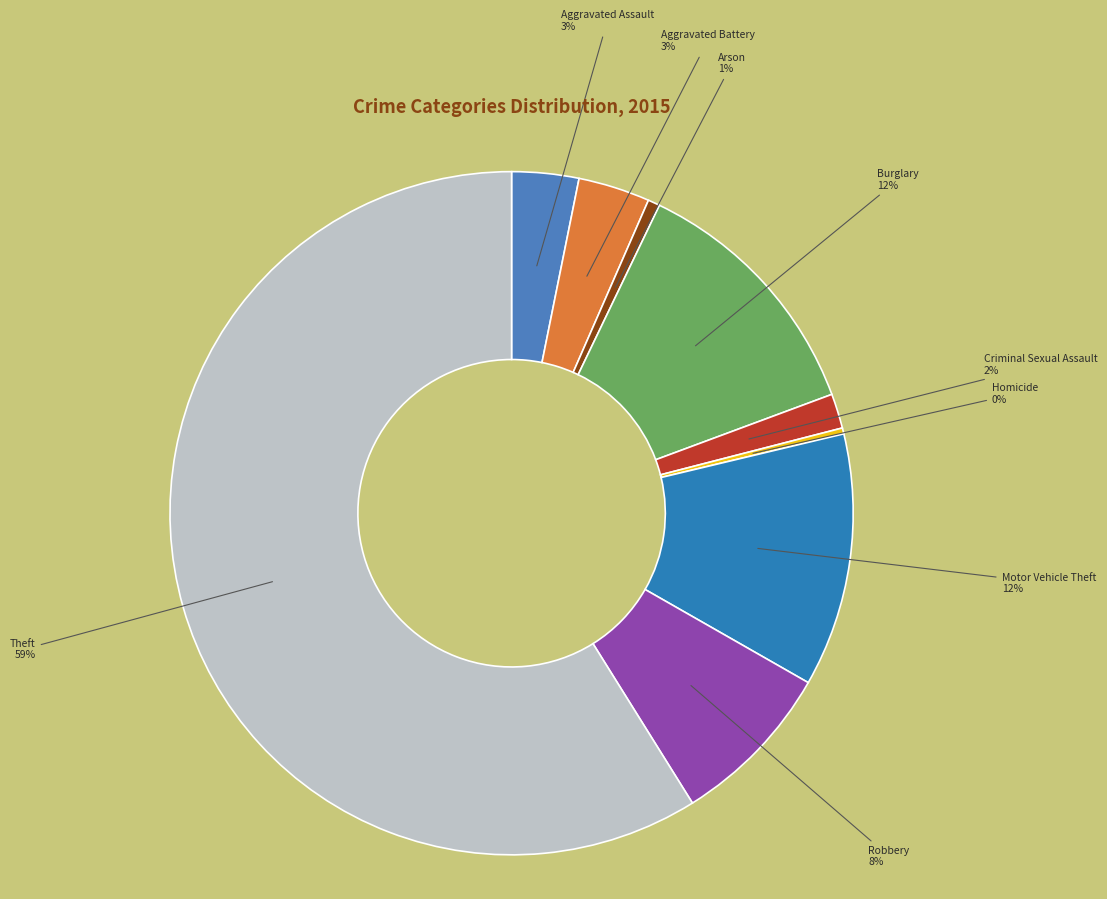

Which category has the biggest portion of the pie?

Theft